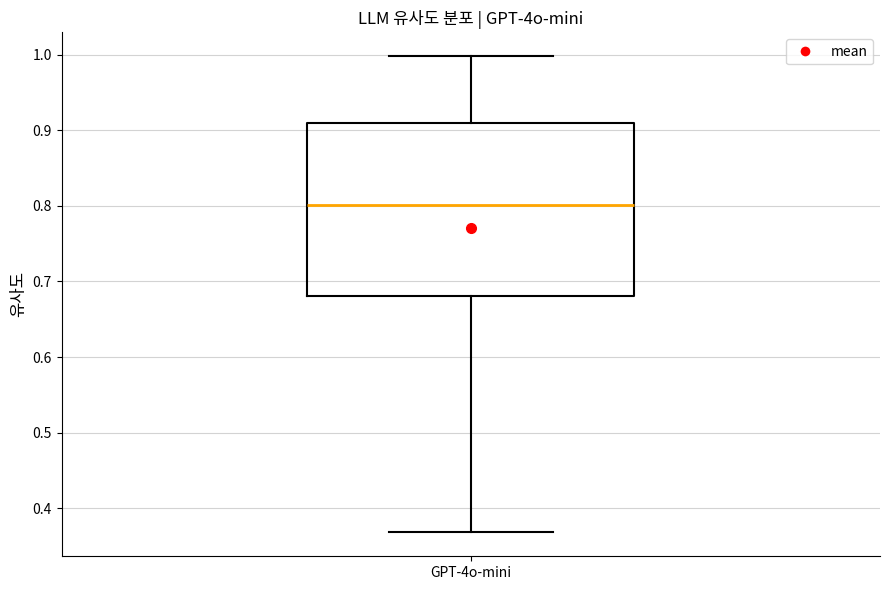

Read this box plot against the y-axis: the position of the median line, the range covered by the box, and the ends of both whiskers. The values are not printed on the chart, so give them approximately, as read against the axis.

median 0.80, box 0.68 to 0.91, whiskers 0.37 to 1.00